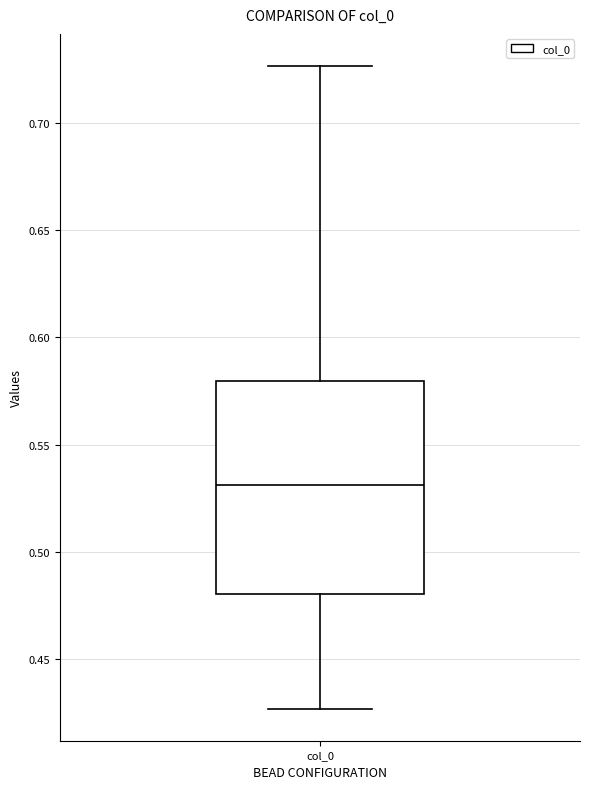

Read this box plot against the y-axis: the position of the median line, the range covered by the box, and the ends of both whiskers. The values are not printed on the chart, so give them approximately, as read against the axis.

median 0.530, box 0.480 to 0.580, whiskers 0.425 to 0.725